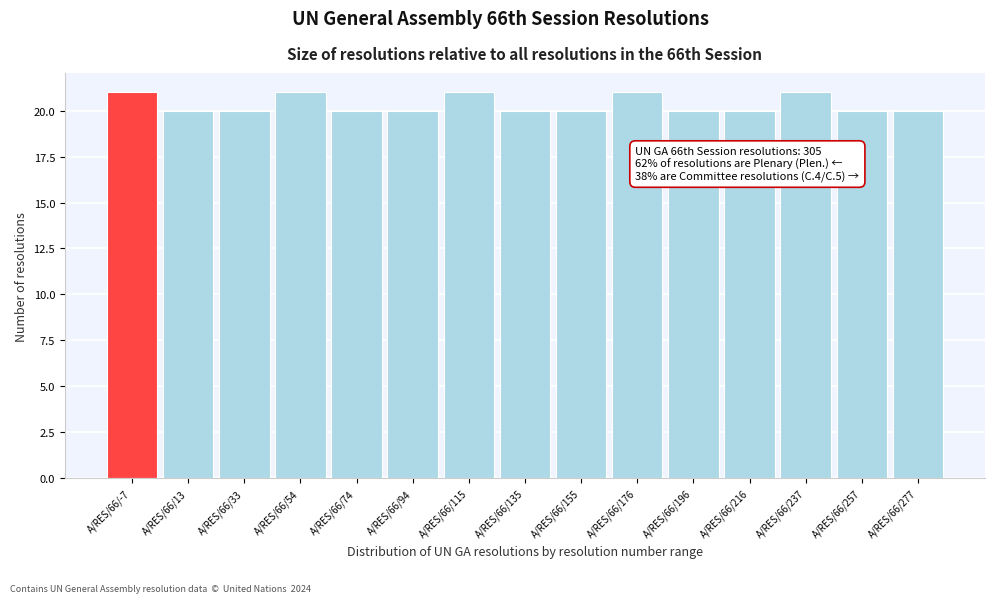

Reading left to right, transcribe all the data shown in this chart.

A/RES/66/-7=21	A/RES/66/13=20	A/RES/66/33=20	A/RES/66/54=21	A/RES/66/74=20	A/RES/66/94=20	A/RES/66/115=21	A/RES/66/135=20	A/RES/66/155=20	A/RES/66/176=21	A/RES/66/196=20	A/RES/66/216=20	A/RES/66/237=21	A/RES/66/257=20	A/RES/66/277=20